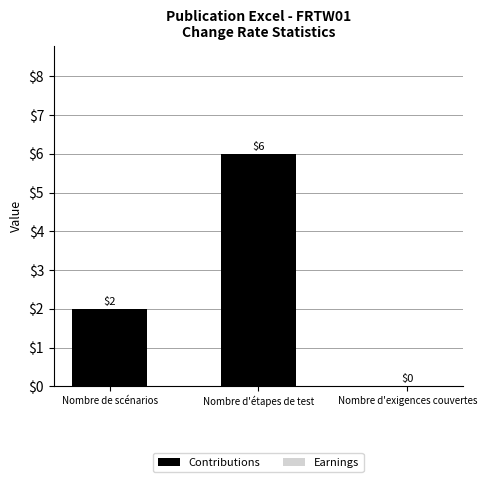

Reading left to right, list all the values displayed in this chart.

Nombre de scénarios=2	Nombre d'étapes de test=6	Nombre d'exigences couvertes=0